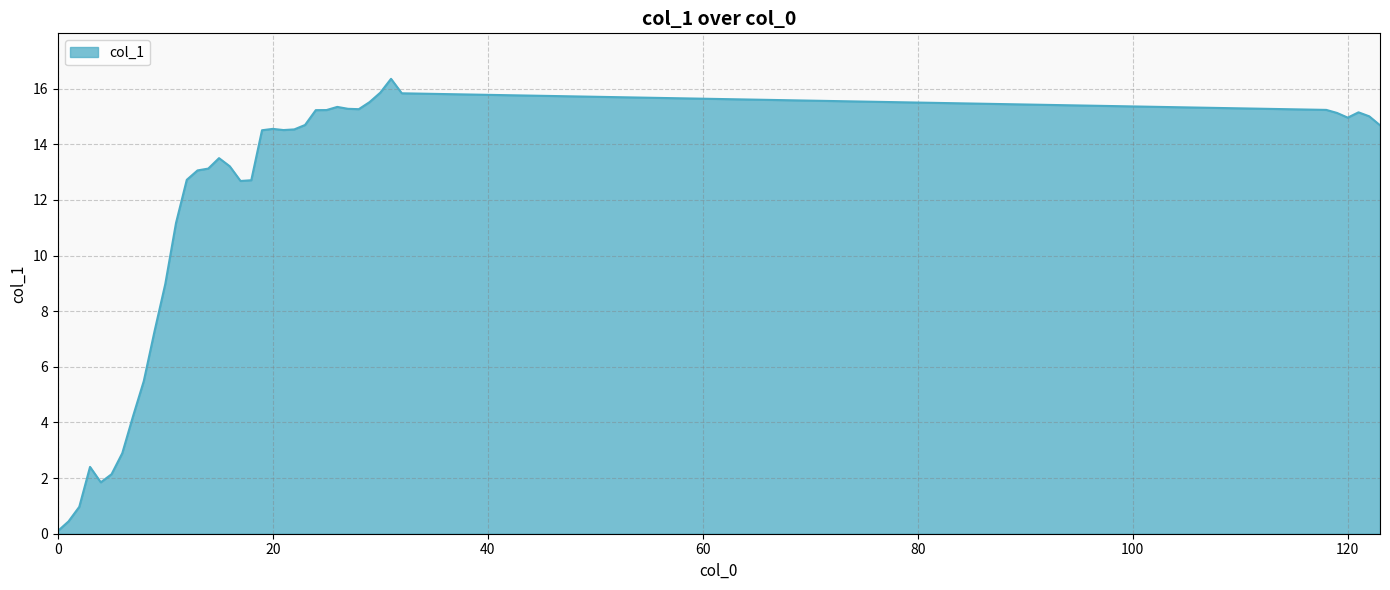

What is the difference between the maximum and minimum values?

16.3